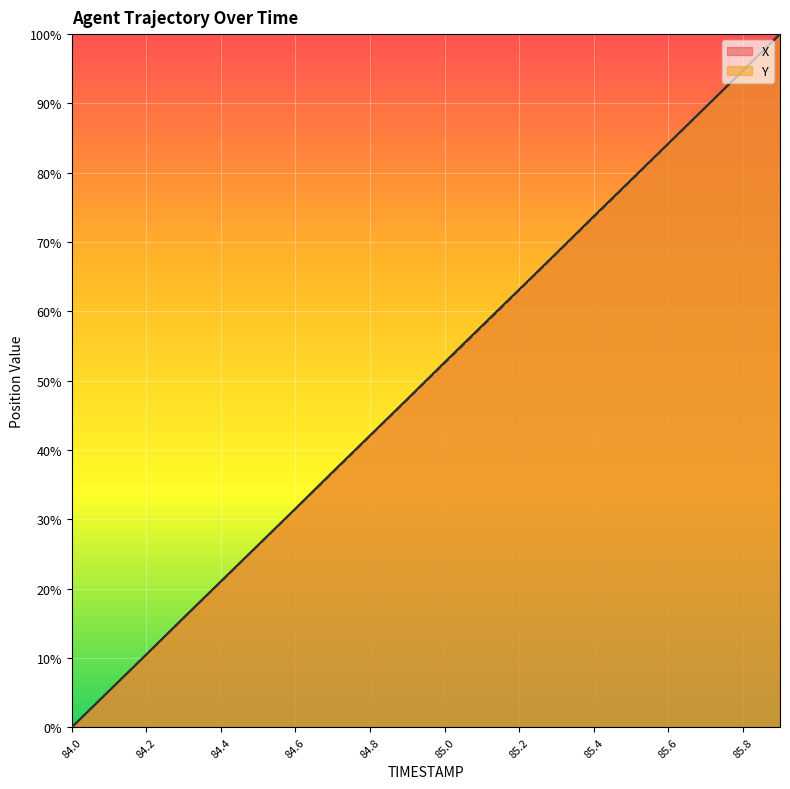

After their last crossing, which series has the higher values: X or Y?

Y